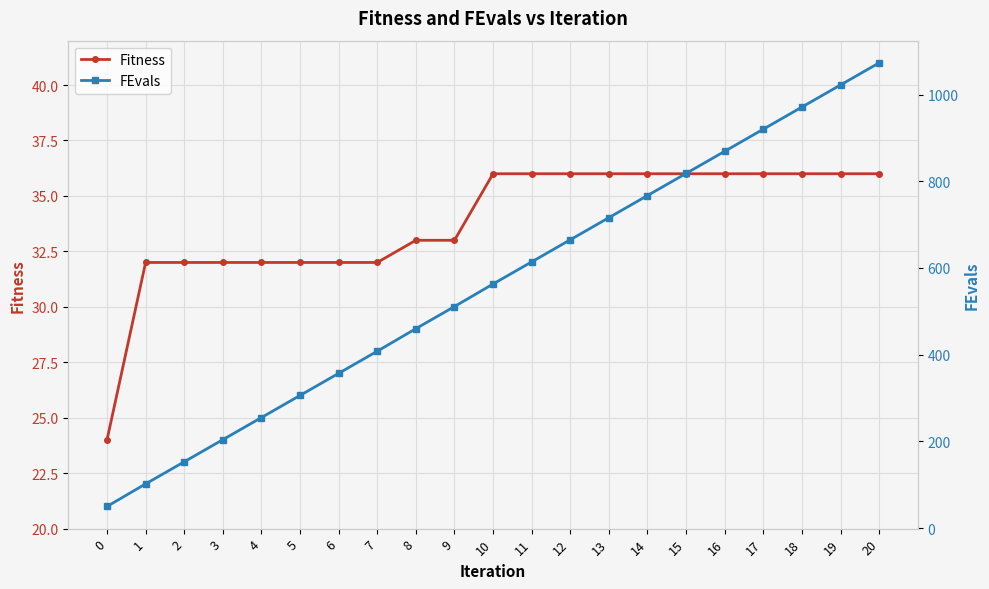

Where is Fitness nearest to the value 30?

1